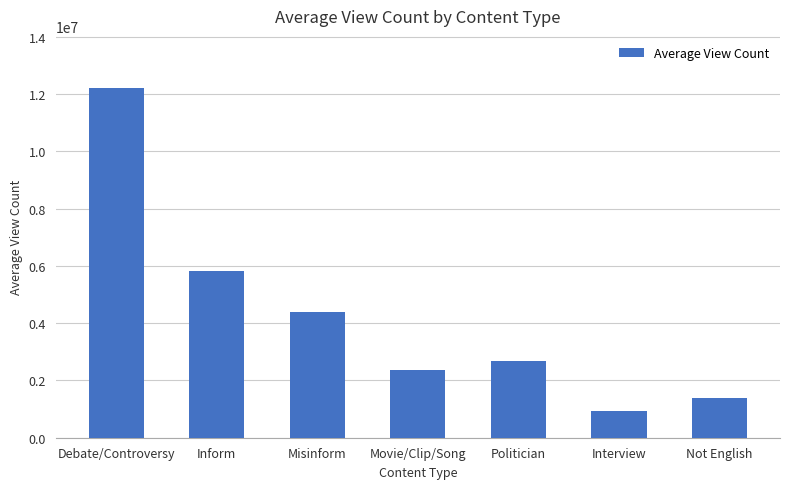

Which category has the lowest value across all series?

Interview